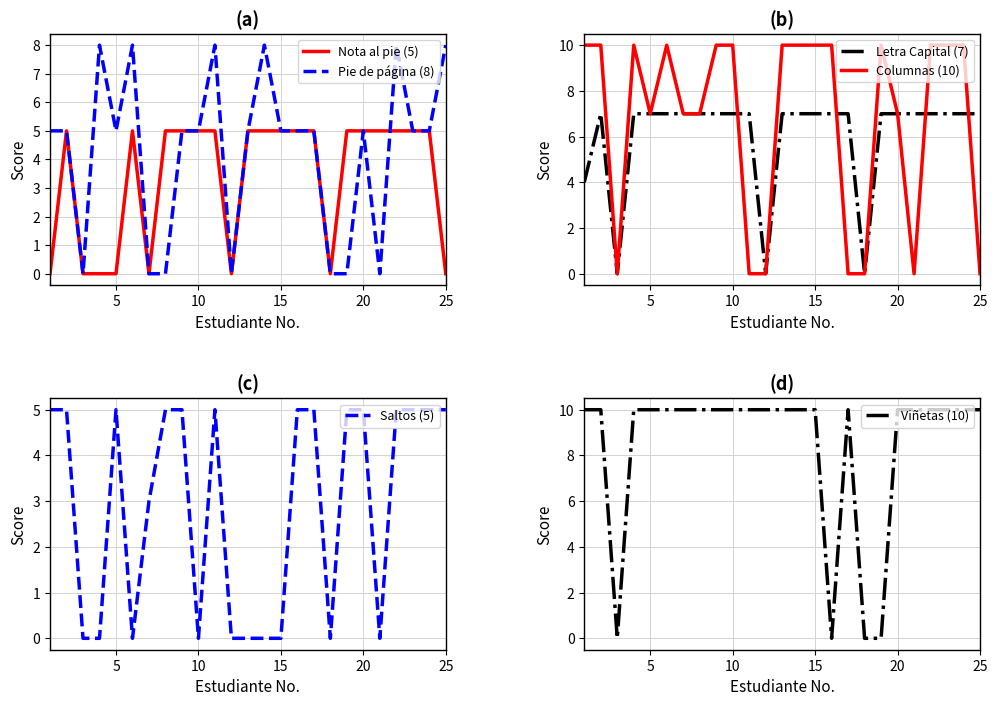

Reading left to right, extract all data points from this chart.

Nota al pie (5): 0	5	0	0	0	5	0	5	5	5	5	0	5	5	5	5	5	0	5	5	5	5	5	5	0
Pie de página (8): 5	5	0	8	5	8	0	0	5	5	8	0	5	8	5	5	5	0	0	5	0	8	5	5	8
Letra Capital (7): 4	7	0	7	7	7	7	7	7	7	7	0	7	7	7	7	7	0	7	7	7	7	7	7	7
Columnas (10): 10	10	0	10	7	10	7	7	10	10	0	0	10	10	10	10	0	0	10	7	0	10	10	10	0
Saltos (5): 5	5	0	0	5	0	3	5	5	0	5	0	0	0	0	5	5	0	5	5	0	5	5	5	5
Viñetas (10): 10	10	0	10	10	10	10	10	10	10	10	10	10	10	10	0	10	0	0	10	10	10	10	10	10